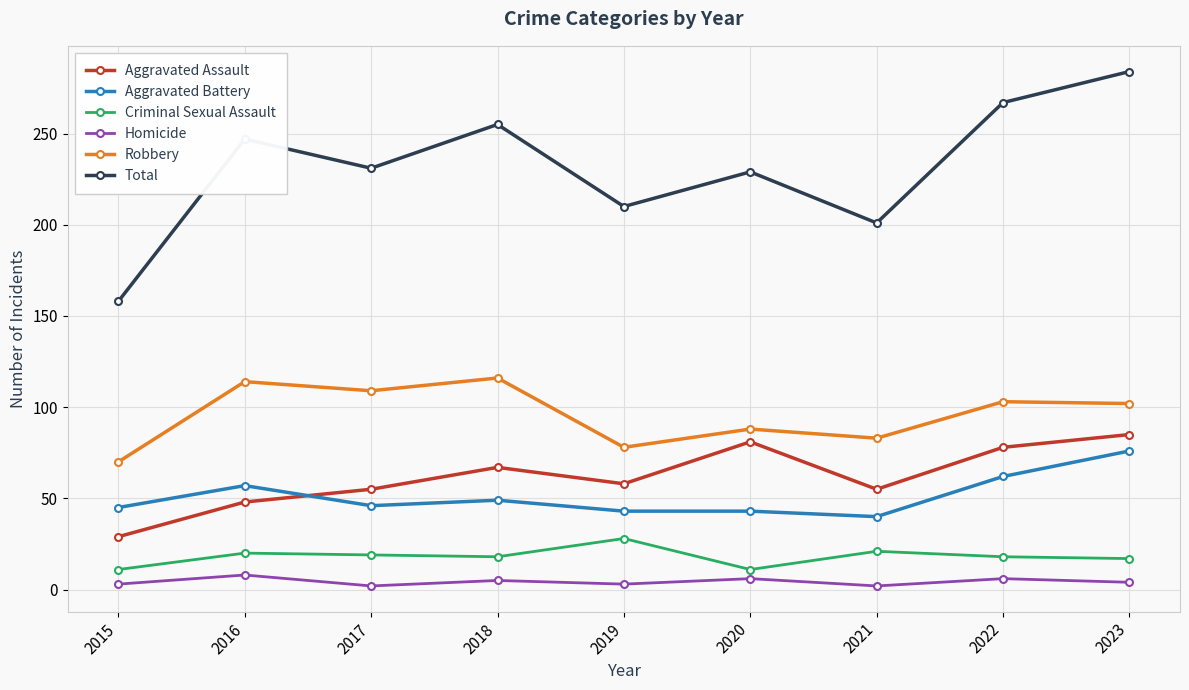

How many lines are shown in the chart?

6